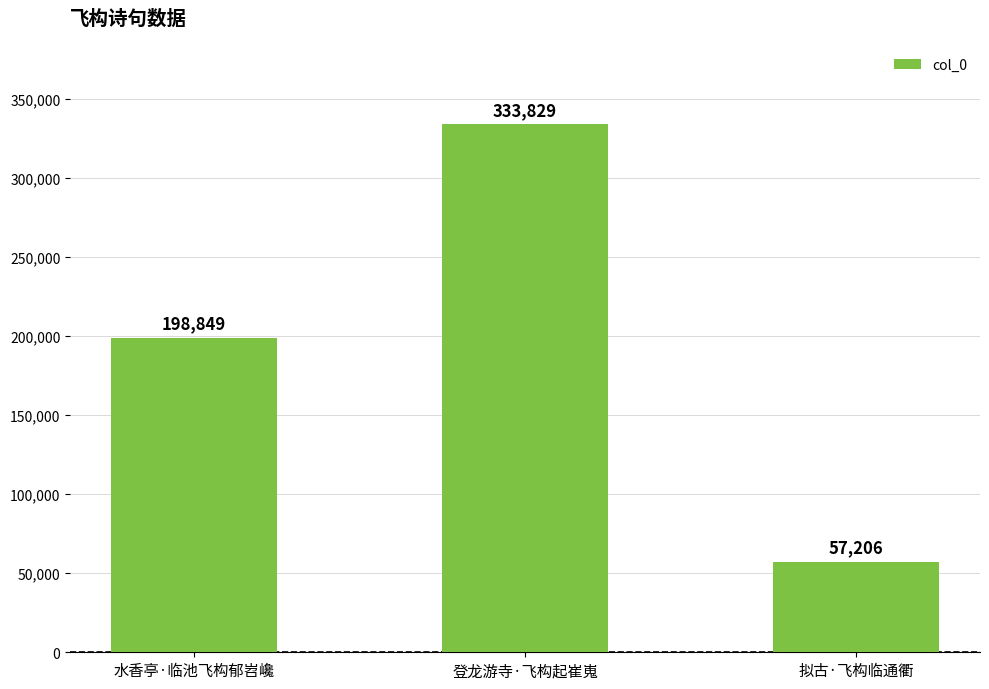

What is the greatest value displayed?

333829